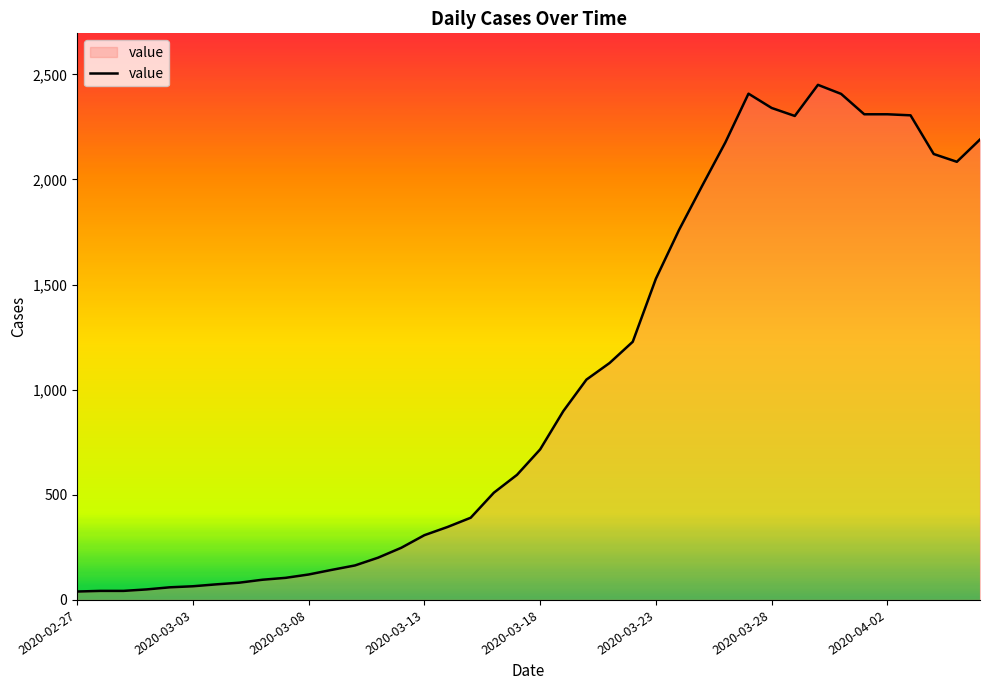

What is the difference between the maximum and minimum values?

2410